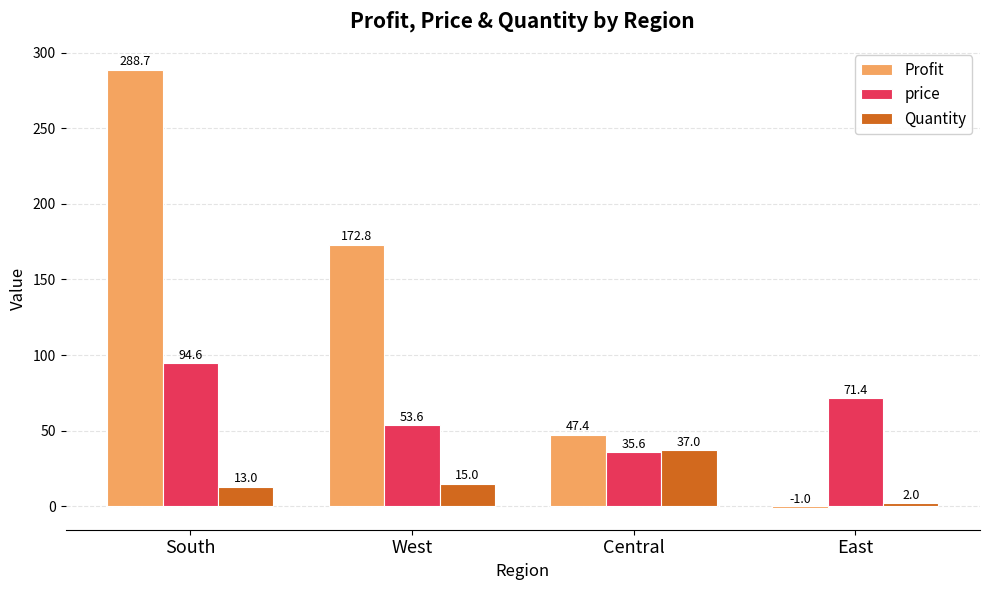

Reading right to left, transcribe all the data shown in this chart.

Profit: -1.0	47.4	172.8	288.7
price: 71.4	35.6	53.6	94.6
Quantity: 2.0	37.0	15.0	13.0